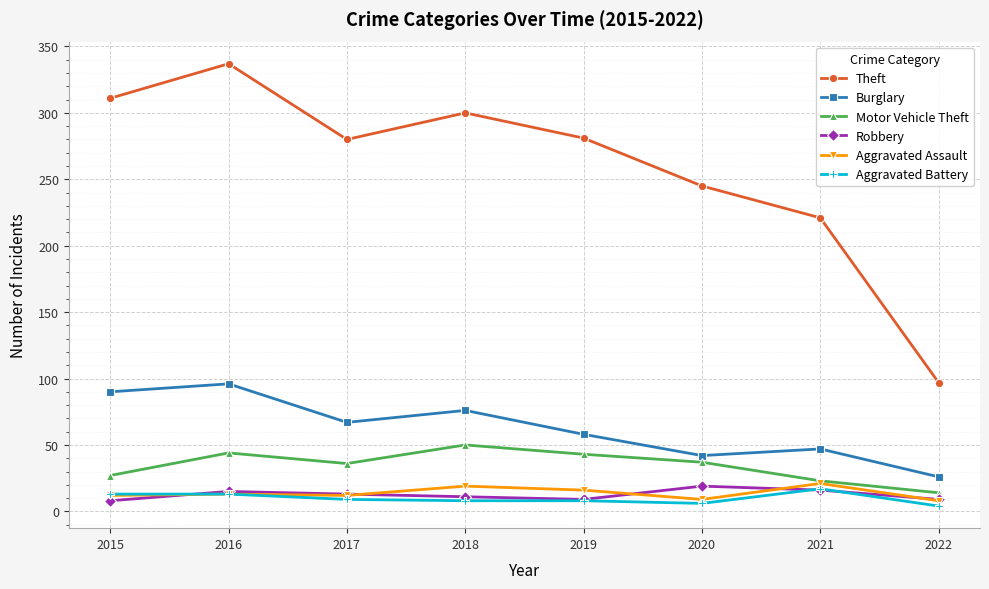

At which label does Theft first exceed 281?

2015